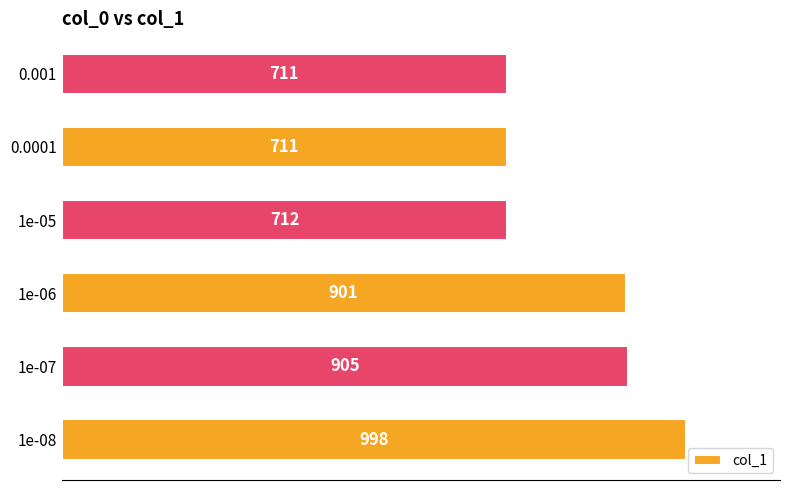

How many categories are shown in the chart?

6